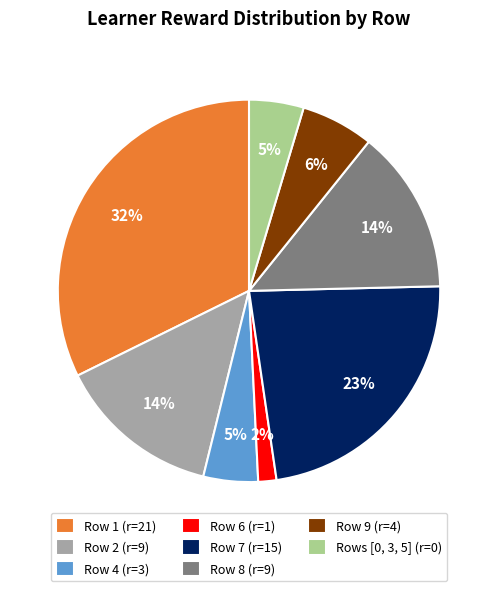

Is there any slice that represents more than half of the pie?

No